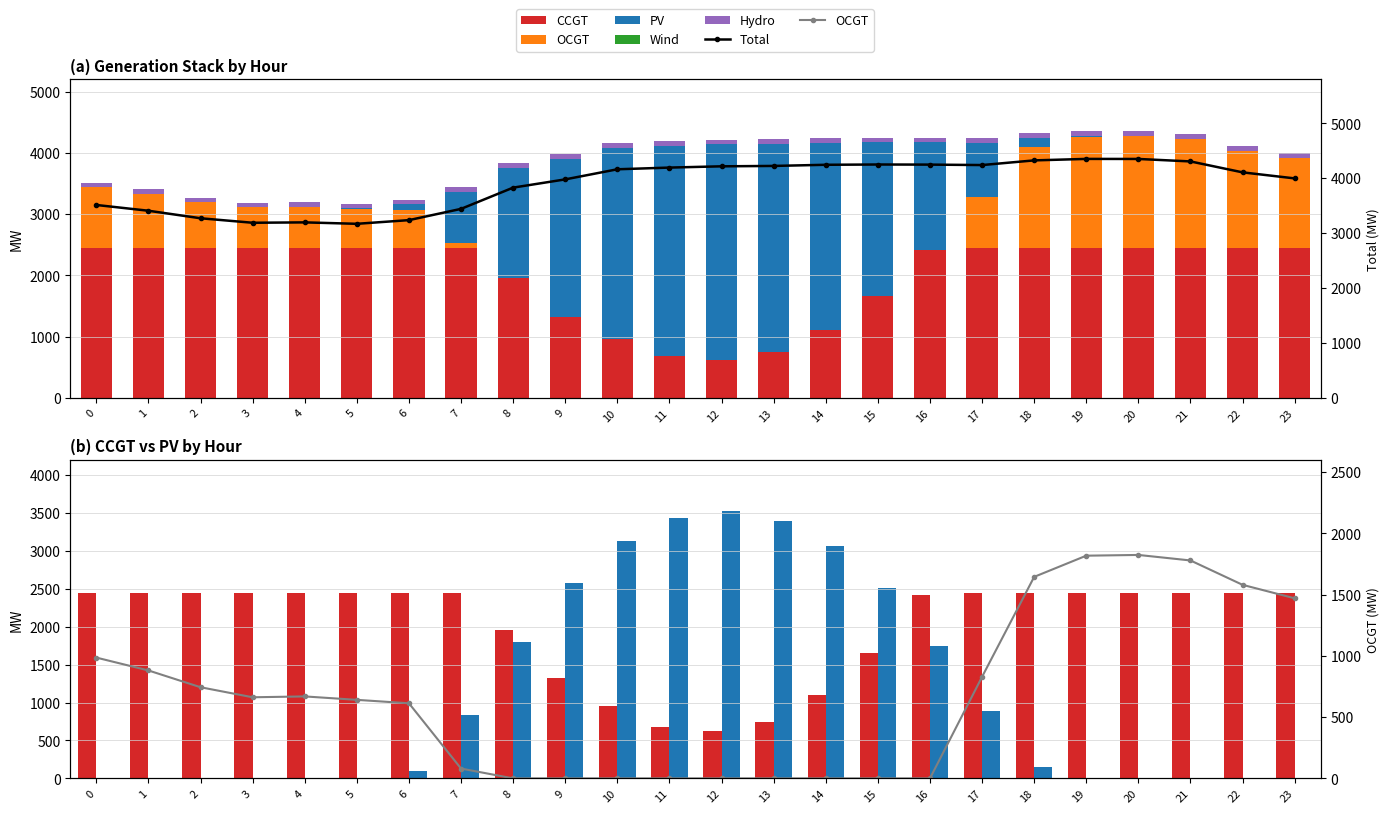

At which label does PV first exceed 153?

7